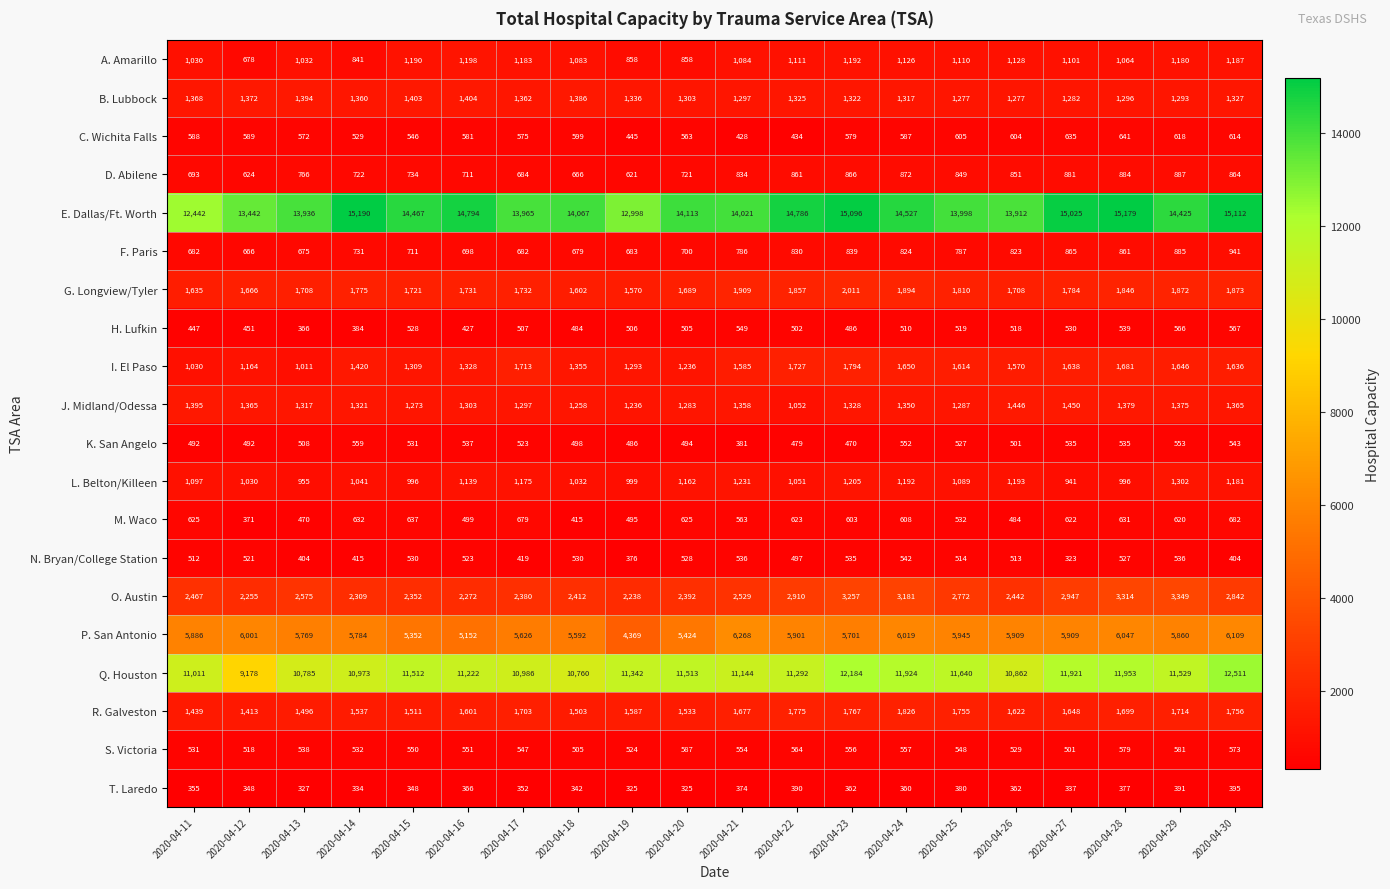

Which series has the largest total across all categories?

E. Dallas/Ft. Worth